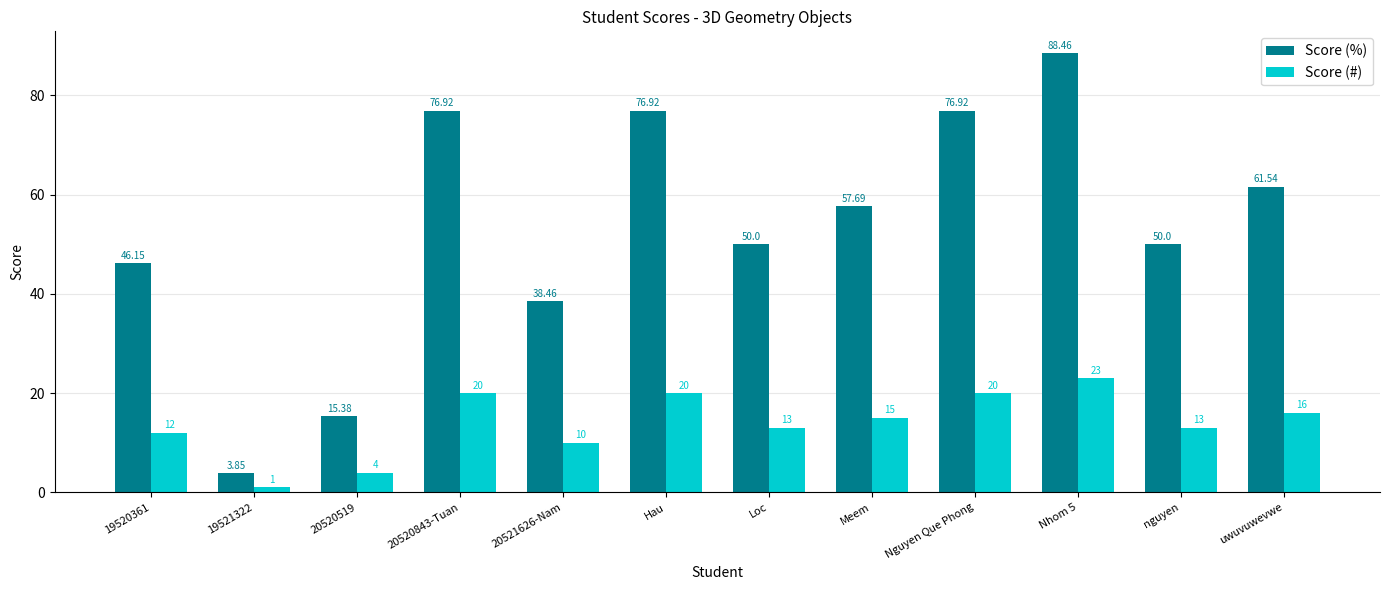

What is the label of the 1st bar from the left?

19520361